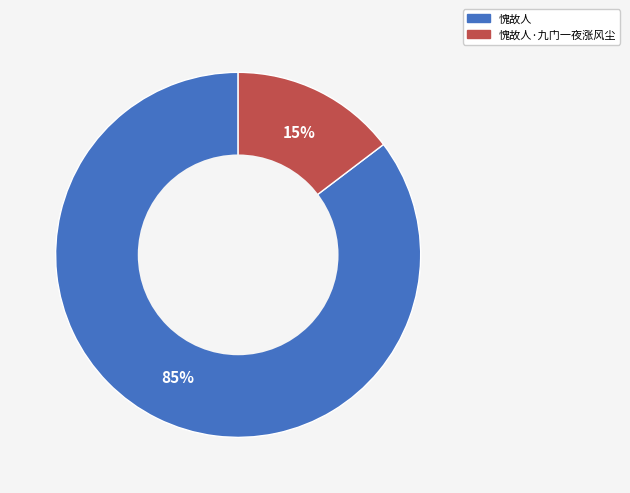

What percentage is the 愧故人 slice, to the nearest percent?

85%